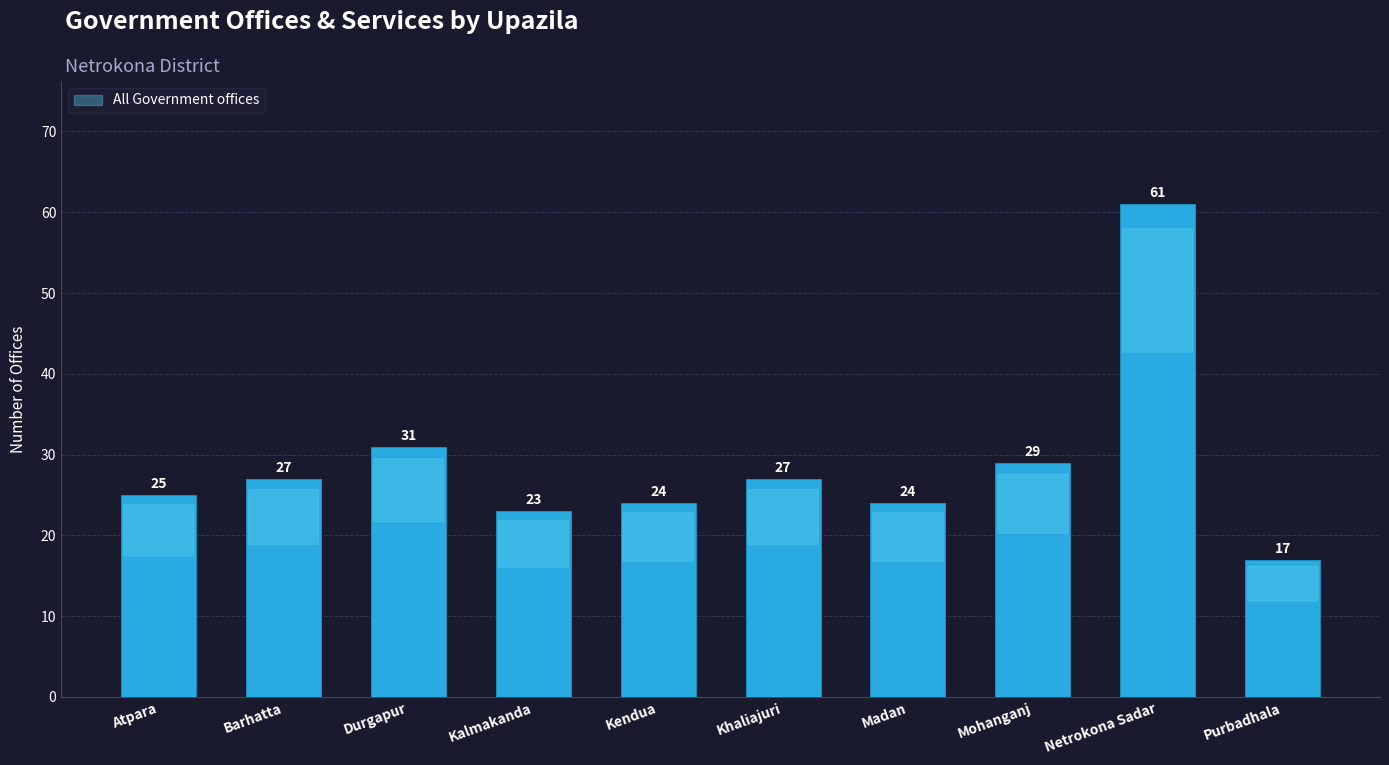

How many categories are shown in the chart?

10